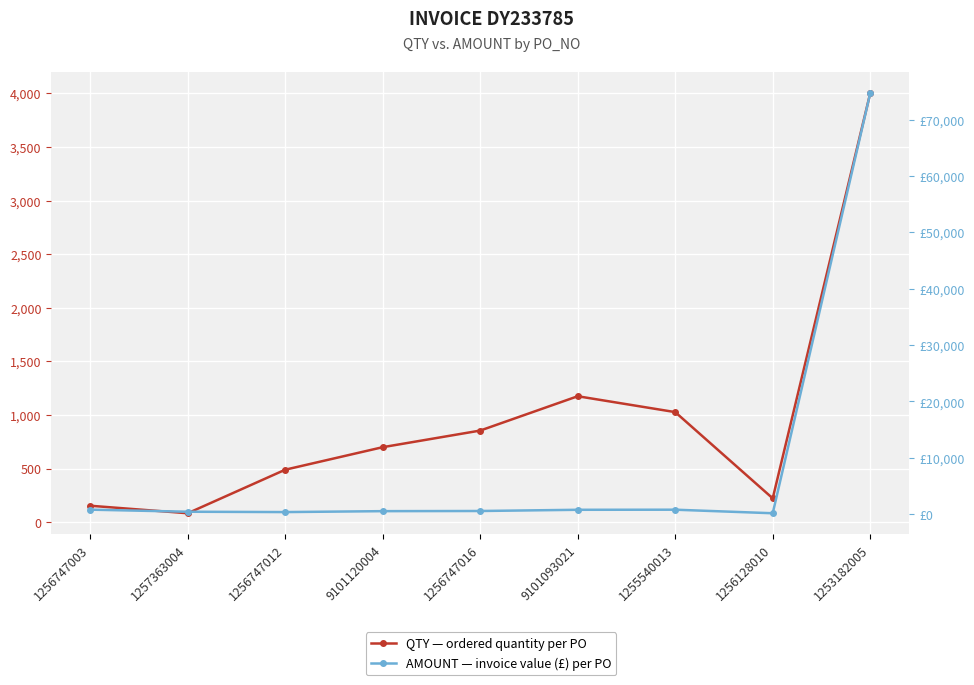

At which label does AMOUNT first exceed 573?

1256747003